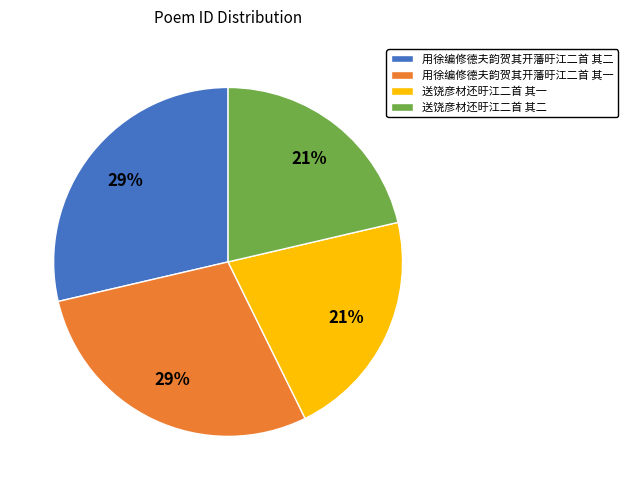

Does any single category account for the majority?

No